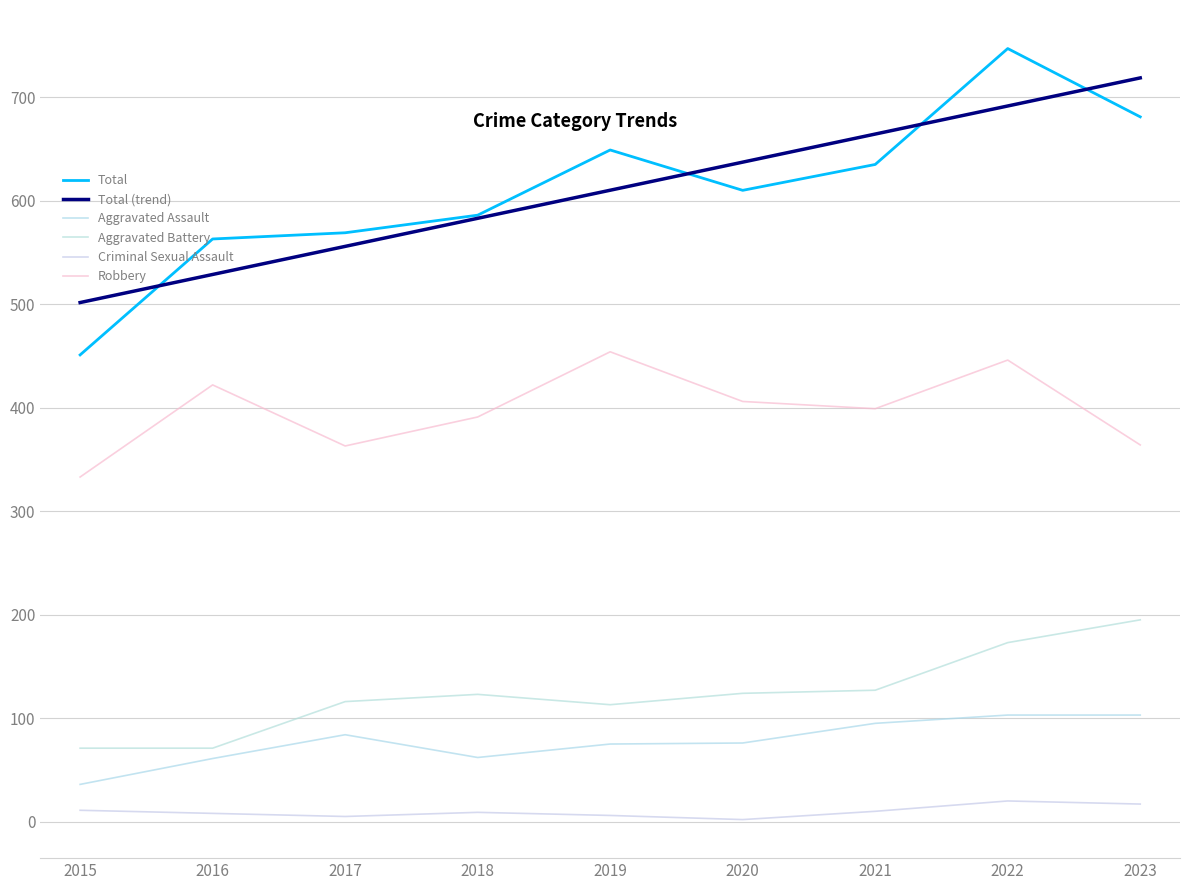

Count the number of data series in this chart.

6